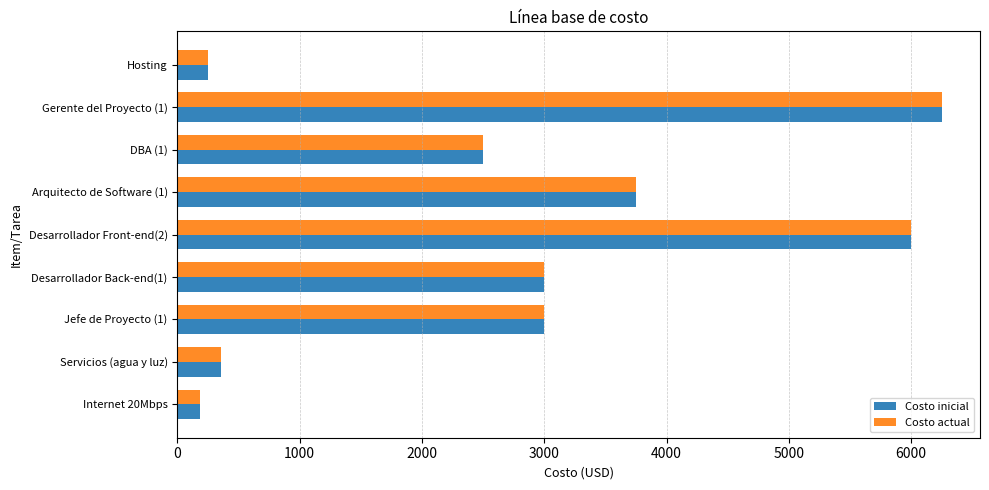

What is the difference between the Costo actual values at Desarrollador Back-end(1) and Hosting?

2750.0